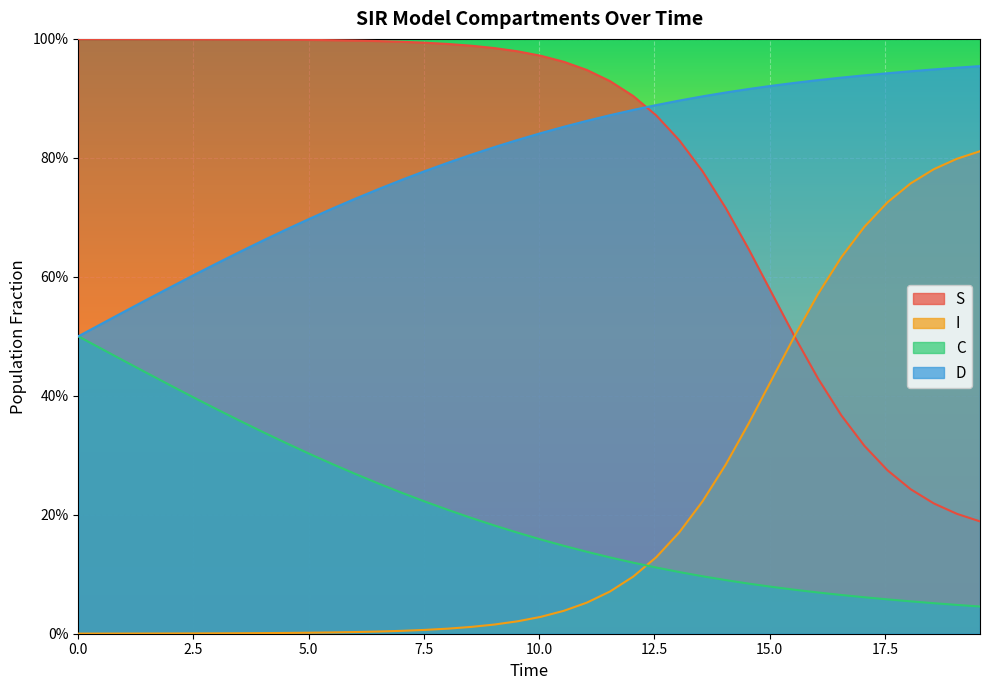

At how many categories does at least one series exceed 0?

40